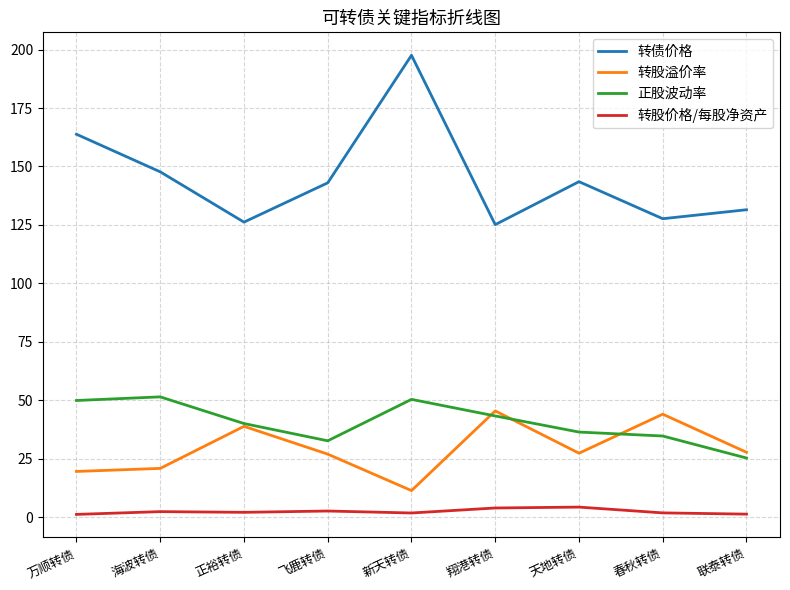

True or false: 转股溢价率 has a value of 45.4 at 翔港转债.

True